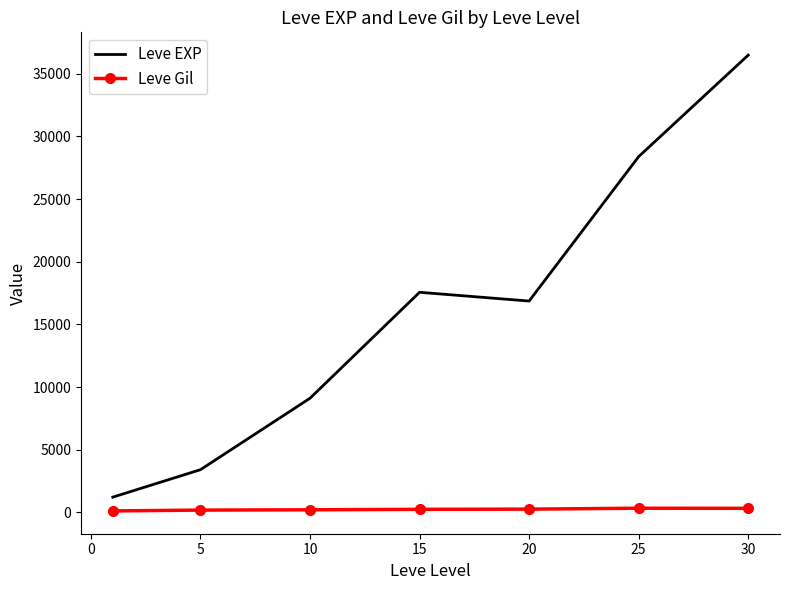

True or false: Leve EXP and Leve Gil cross at least once.

False